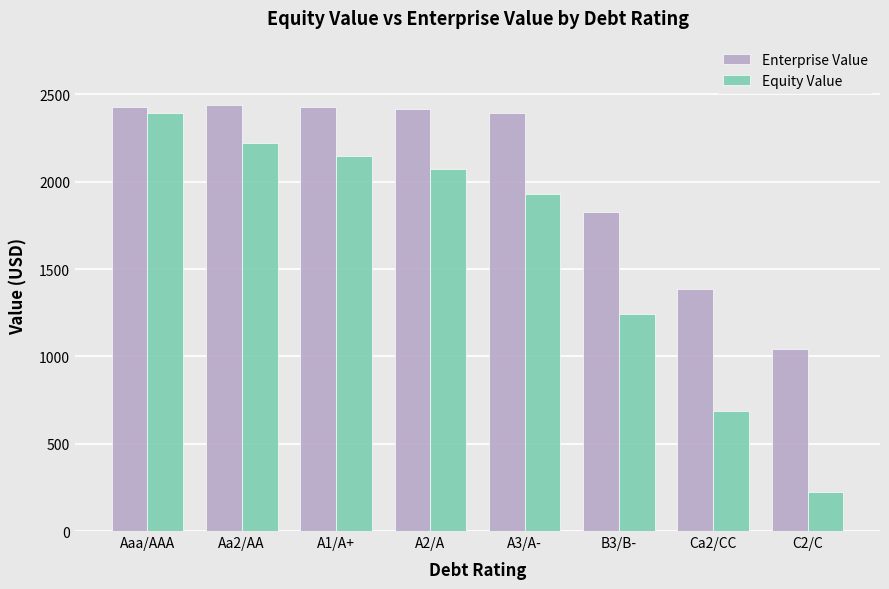

At how many categories does at least one series exceed 1787?

6